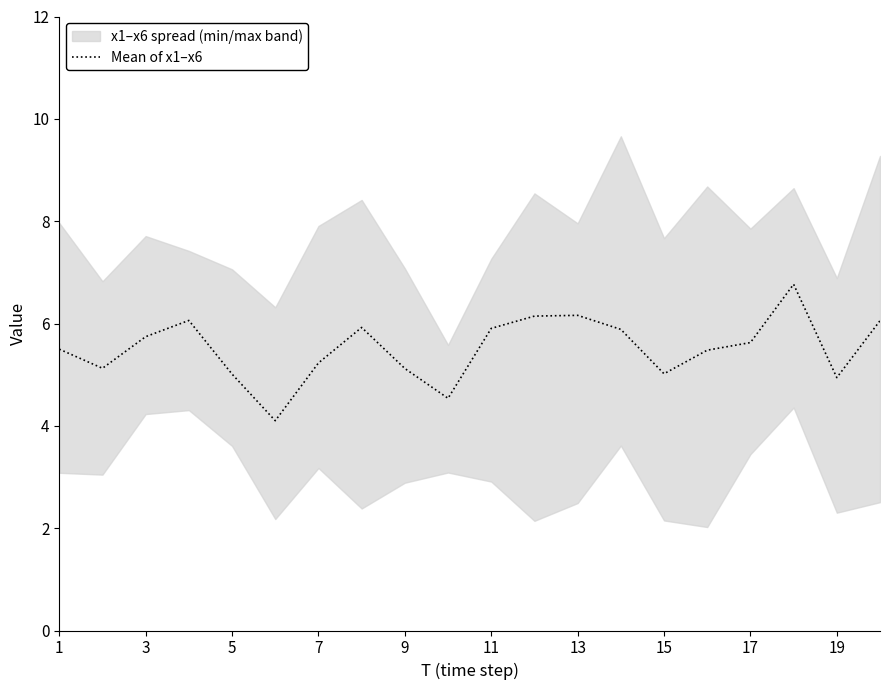

What is the lowest value of the Mean of x1–x6 series?

4.1